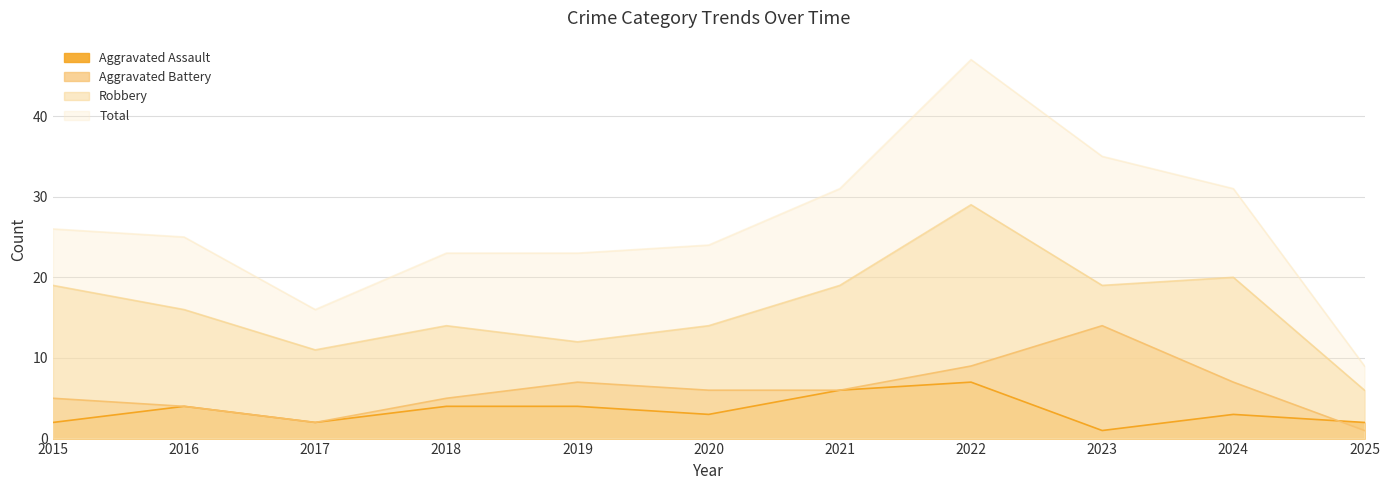

What is the sum of the Robbery values at 2017 and 2025?

17